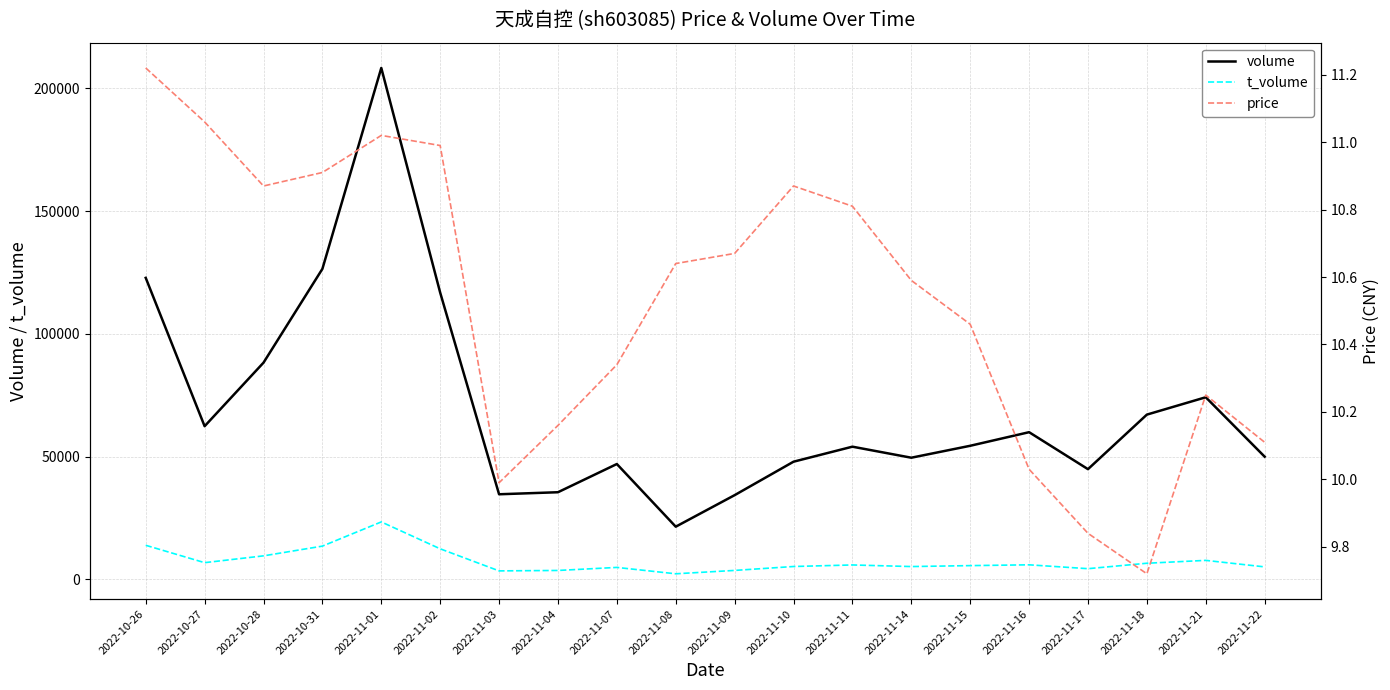

True or false: t_volume has a value of 2579.1 at 2022-11-18.

False